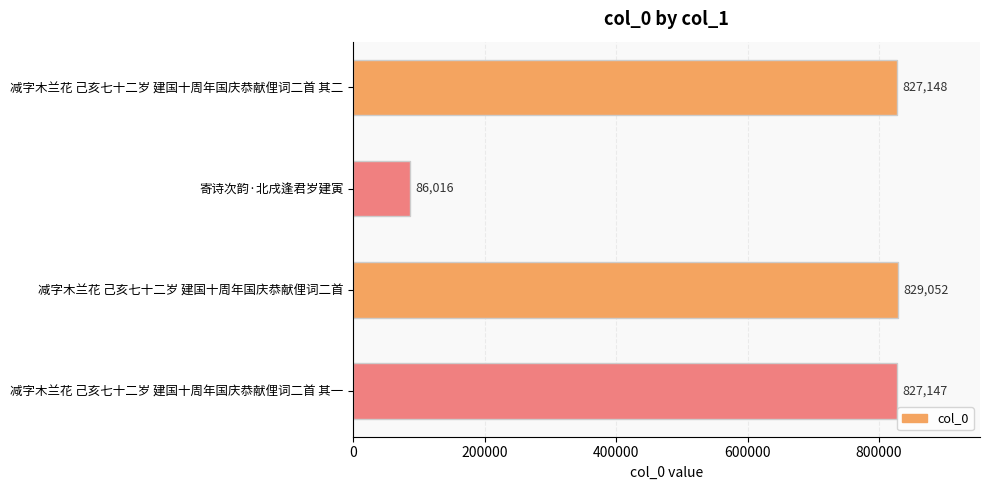

Reading bottom to top, extract all data points from this chart.

827147	829052	86016	827148